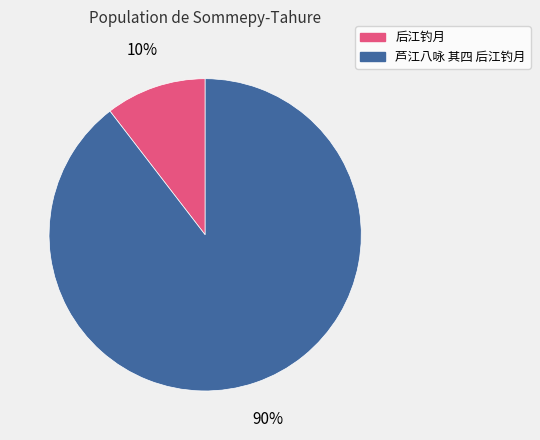

How many slices are in this pie chart?

2